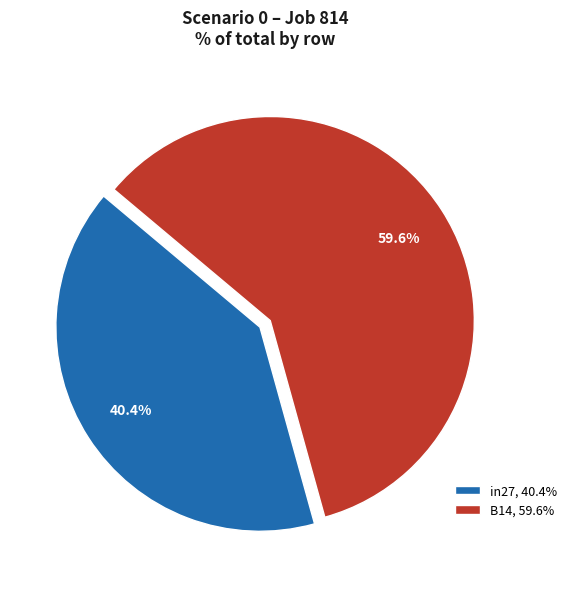

What percentage do B14, 59.6% and in27, 40.4% together represent?

100.0%